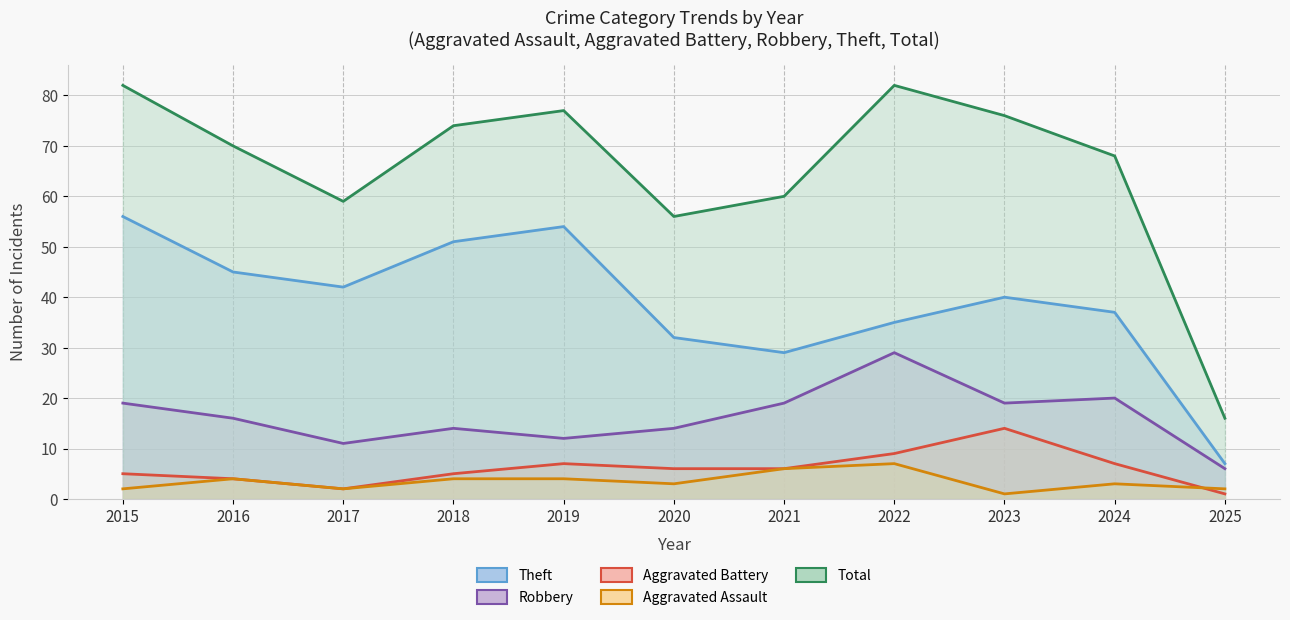

At how many categories does at least one series exceed 45?

10